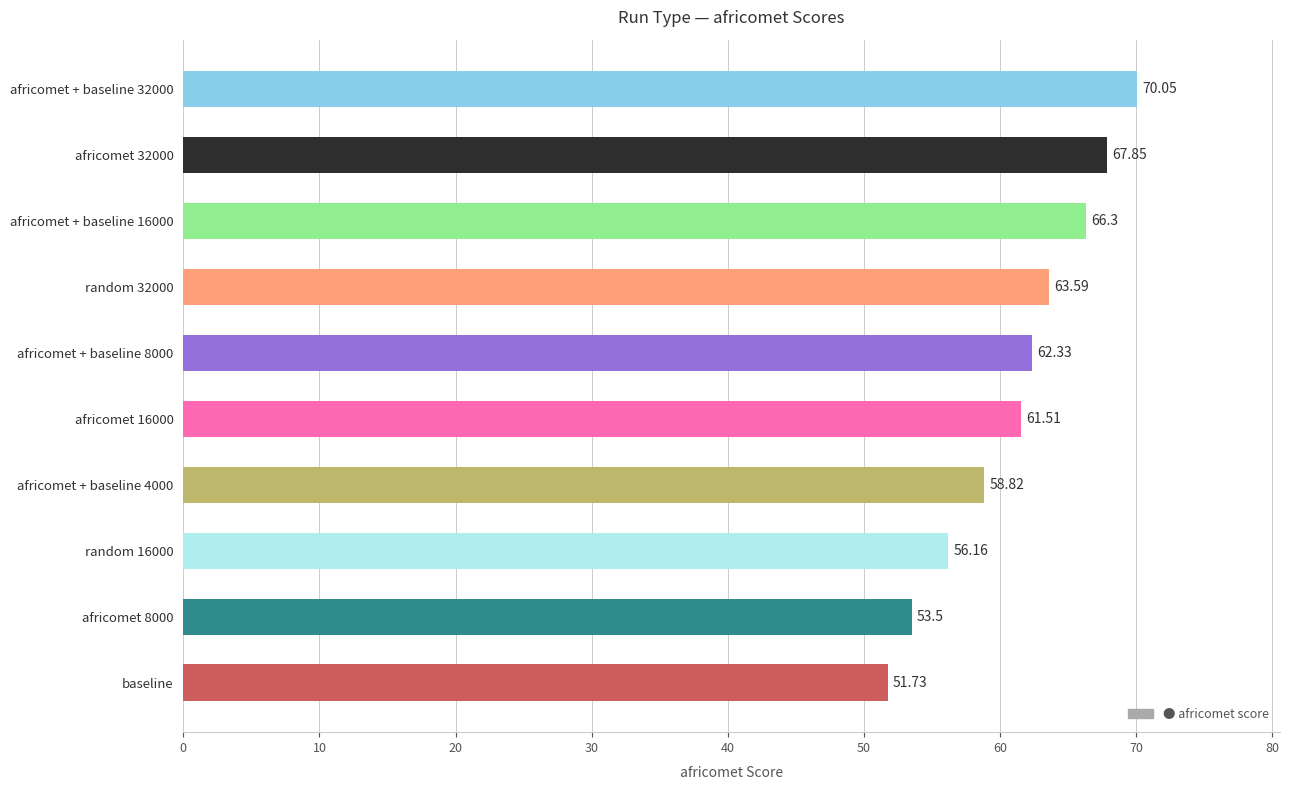

List the labels in order of value, smallest first.

baseline, africomet 8000, random 16000, africomet + baseline 4000, africomet 16000, africomet + baseline 8000, random 32000, africomet + baseline 16000, africomet 32000, africomet + baseline 32000